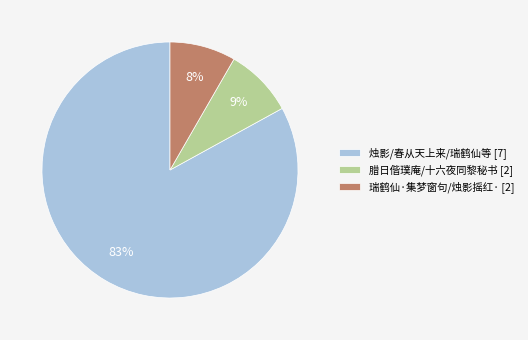

What percentage is the 腊日偕璞庵/十六夜同黎秘书 [2] slice, to the nearest percent?

9%